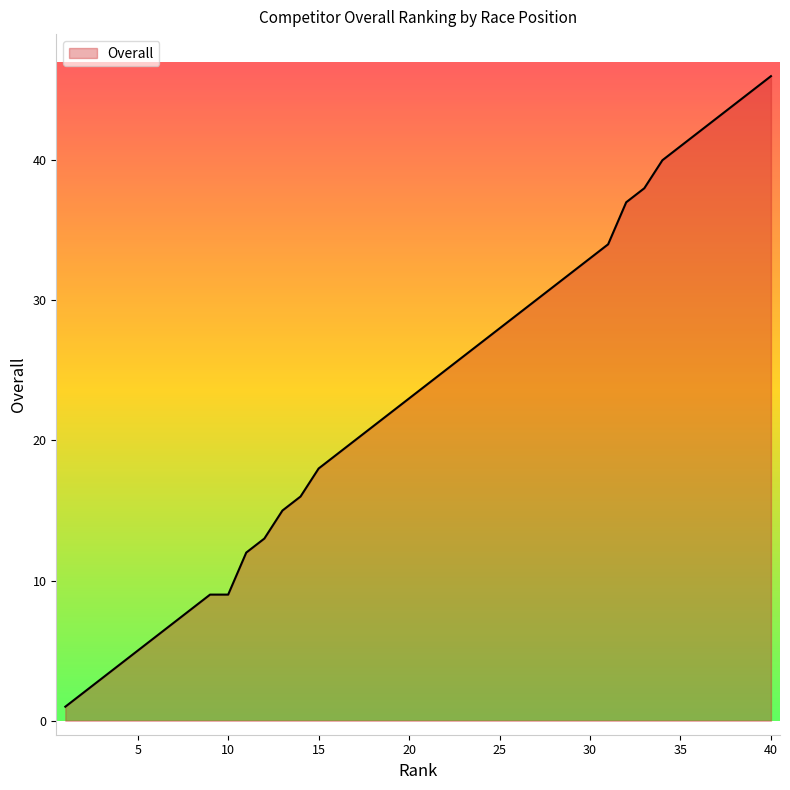

What is the maximum value shown in the chart?

46